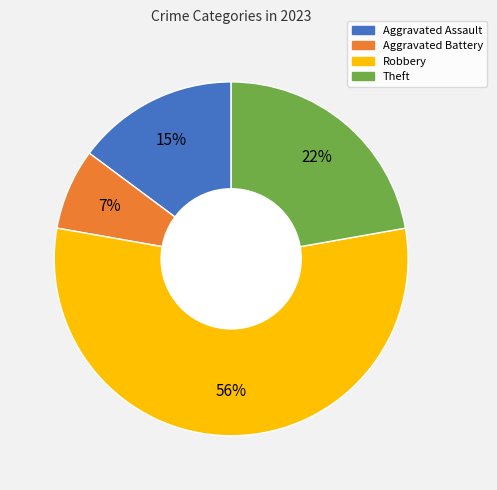

Count the number of slices in the pie.

4